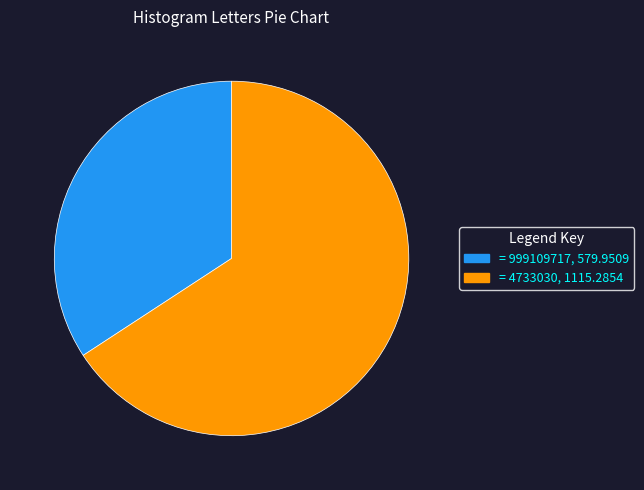

Which category has the biggest portion of the pie?

= 4733030, 1115.2854